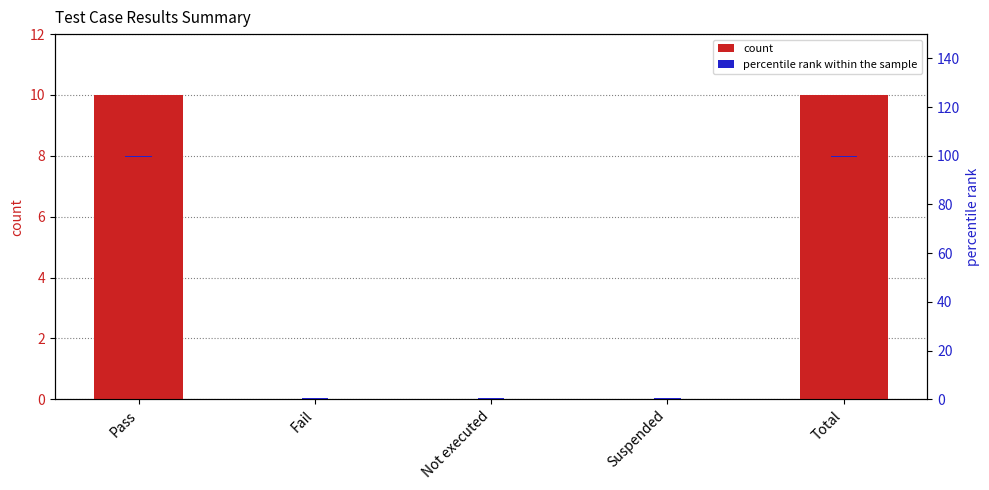

Which has a higher value, Pass or Not executed?

Pass